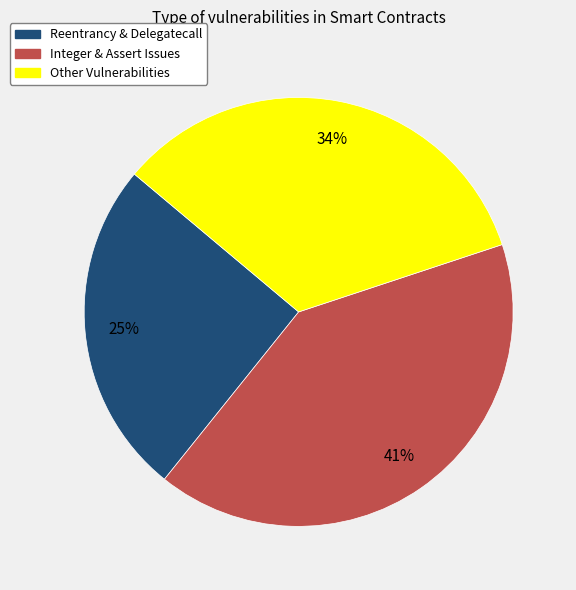

To the nearest percent, what is the average slice percentage?

33%